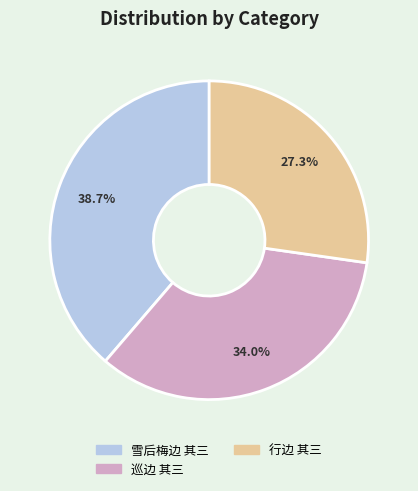

To the nearest percent, what percentage of the pie is 巡边 其三?

34%